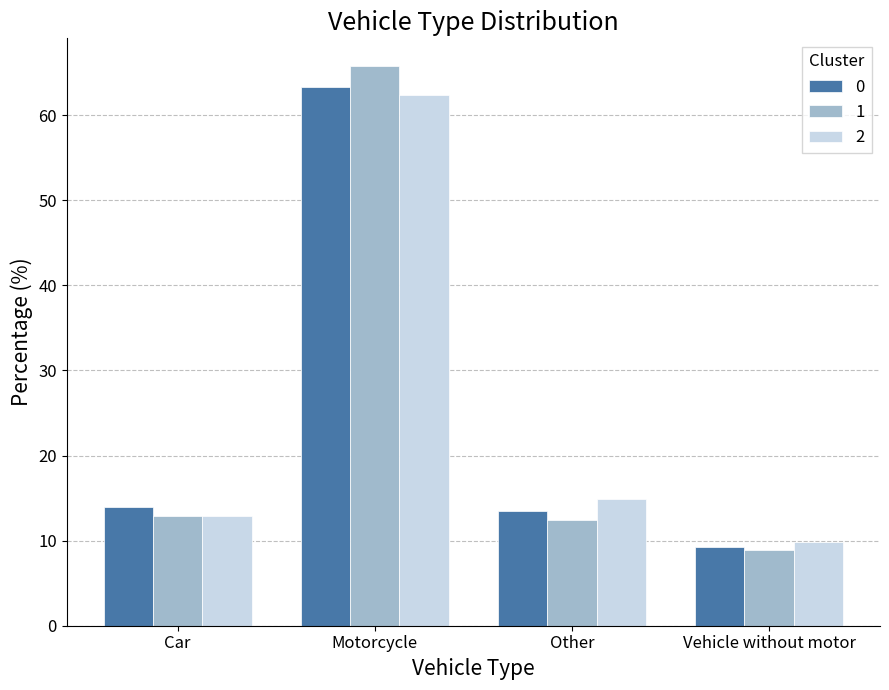

Which label corresponds to the smallest value in the chart?

Vehicle without motor